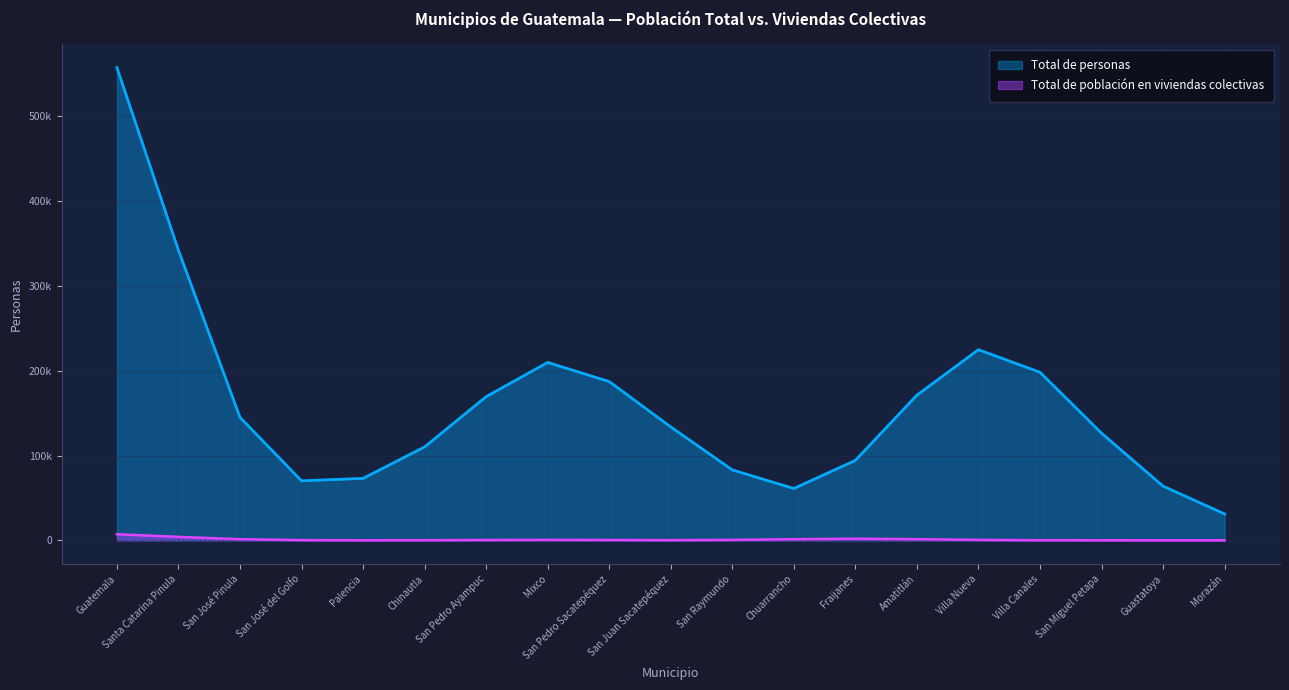

True or false: Total de personas and Total de población en viviendas colectivas cross at least once.

False